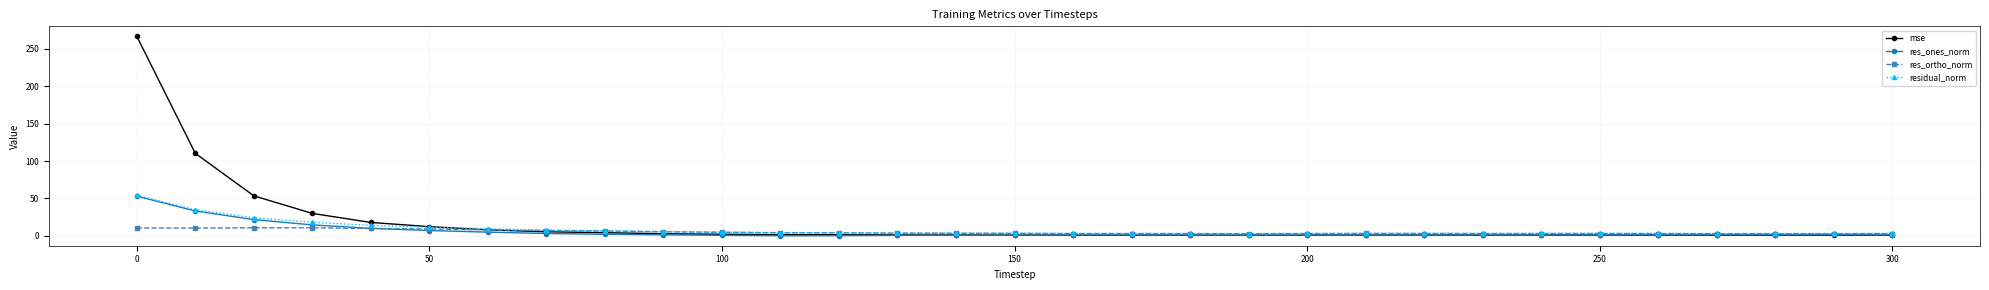

What is the value of the res_ones_norm point at the 20th from the left?

1.1